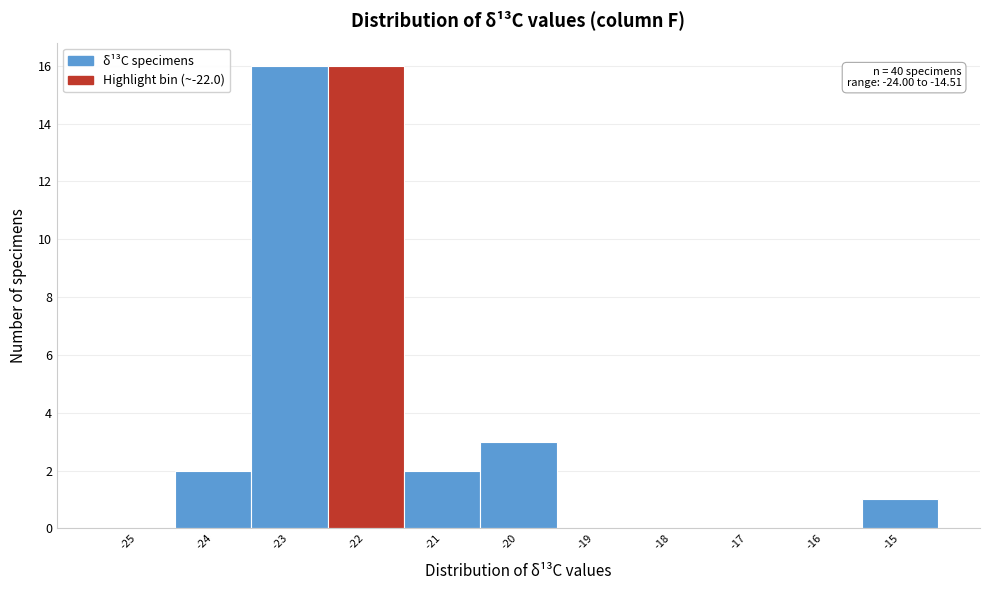

Reading left to right, transcribe all the data shown in this chart.

-25=0	-24=2	-23=16	-22=16	-21=2	-20=3	-19=0	-18=0	-17=0	-16=0	-15=1